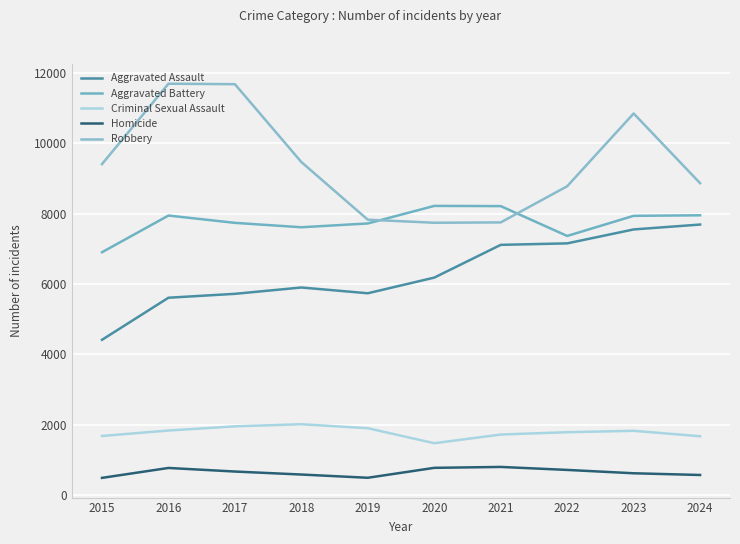

At how many categories does at least one series exceed 8884?

5